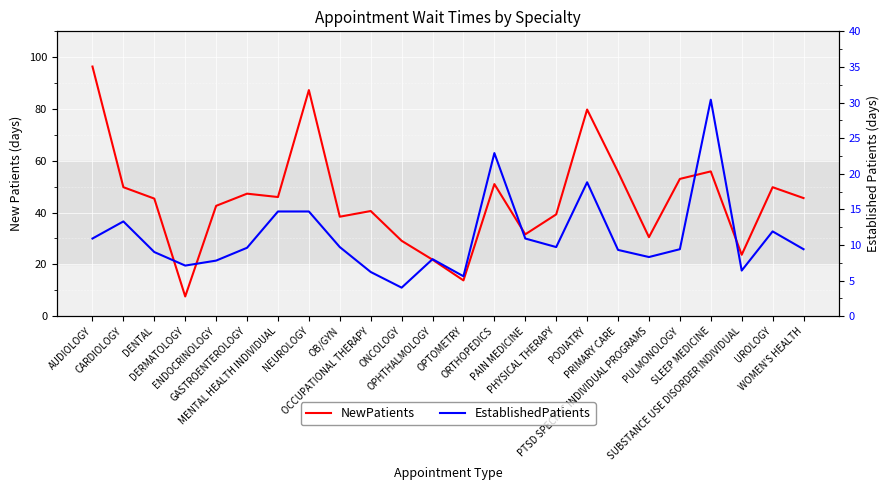

Which label corresponds to the smallest value in the chart?

ONCOLOGY